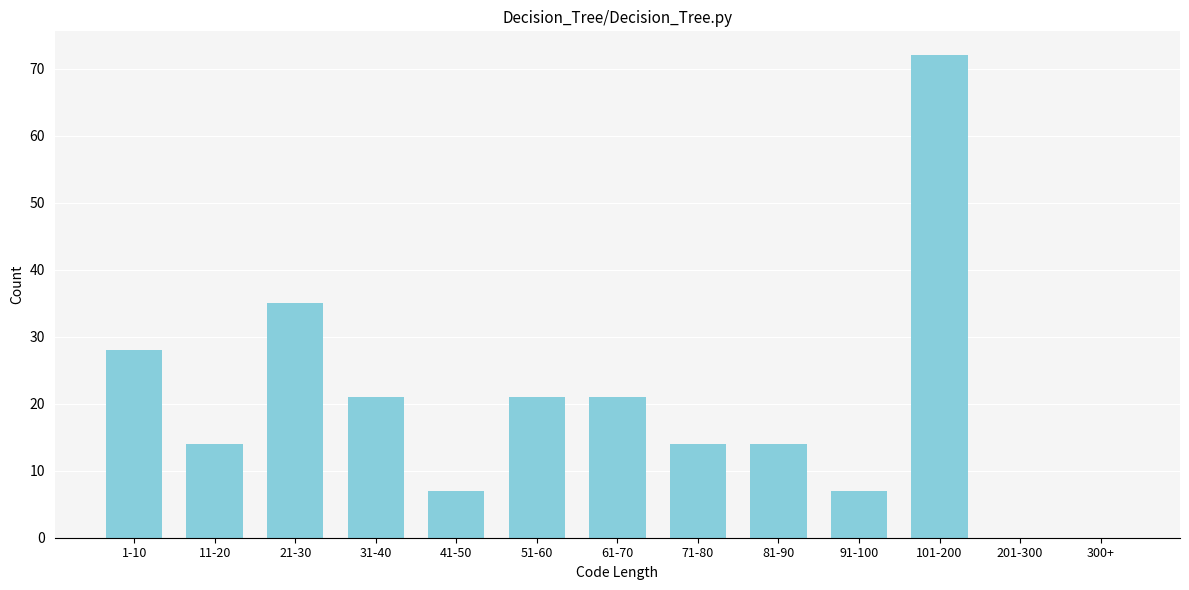

Reading right to left, list all the values displayed in this chart.

300+=0	201-300=0	101-200=72	91-100=7	81-90=14	71-80=14	61-70=21	51-60=21	41-50=7	31-40=21	21-30=35	11-20=14	1-10=28